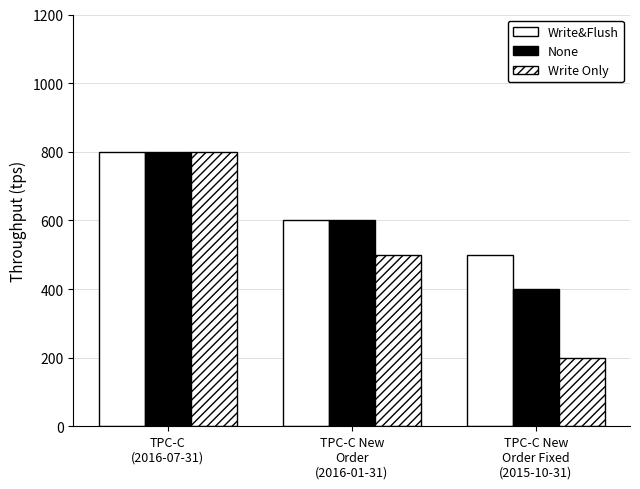

How many bars are there in total?

9